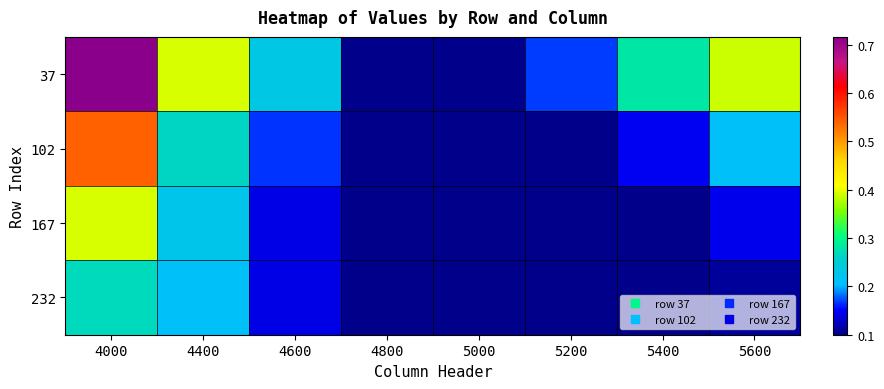

What is the maximum value shown in the chart?

0.7